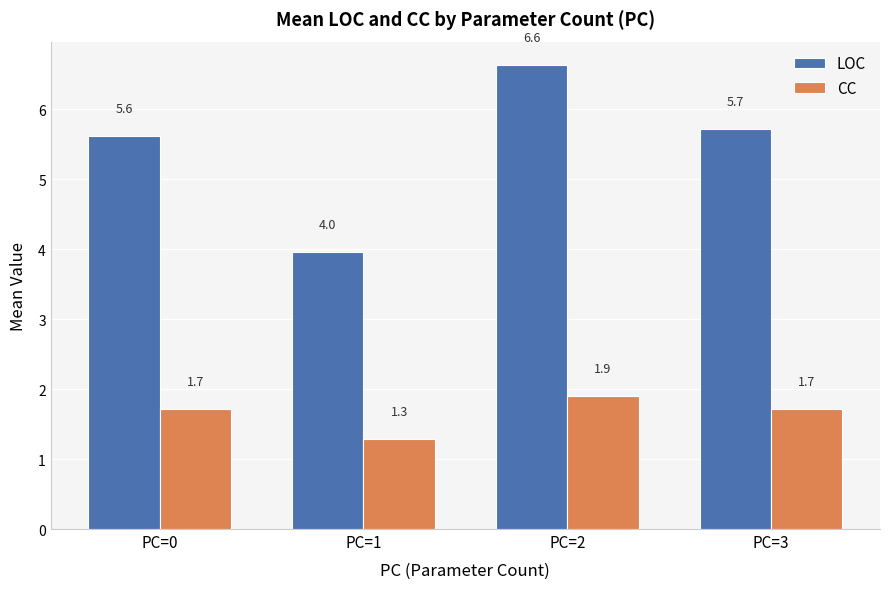

At which category is the sum across all series the highest?

PC=2